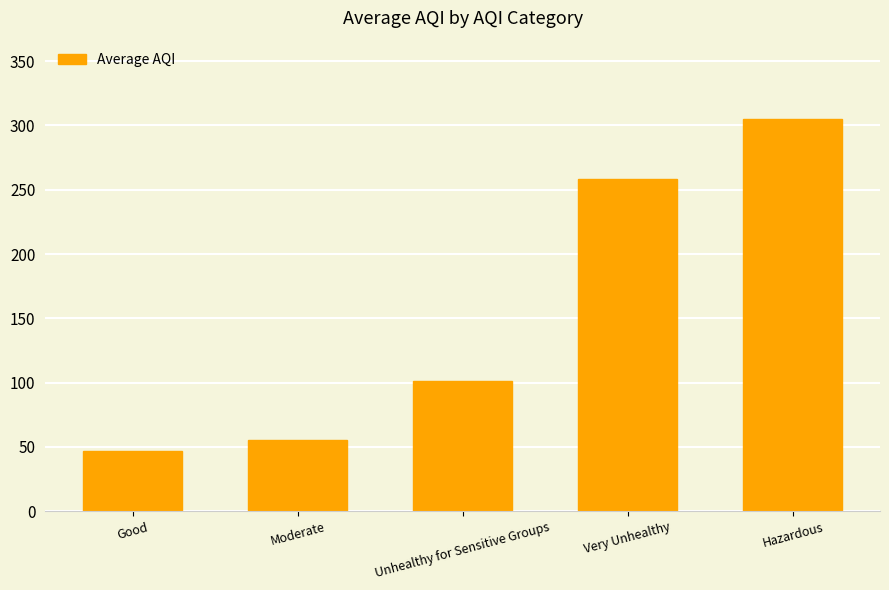

Reading right to left, transcribe all the data shown in this chart.

305	258	101	55	47